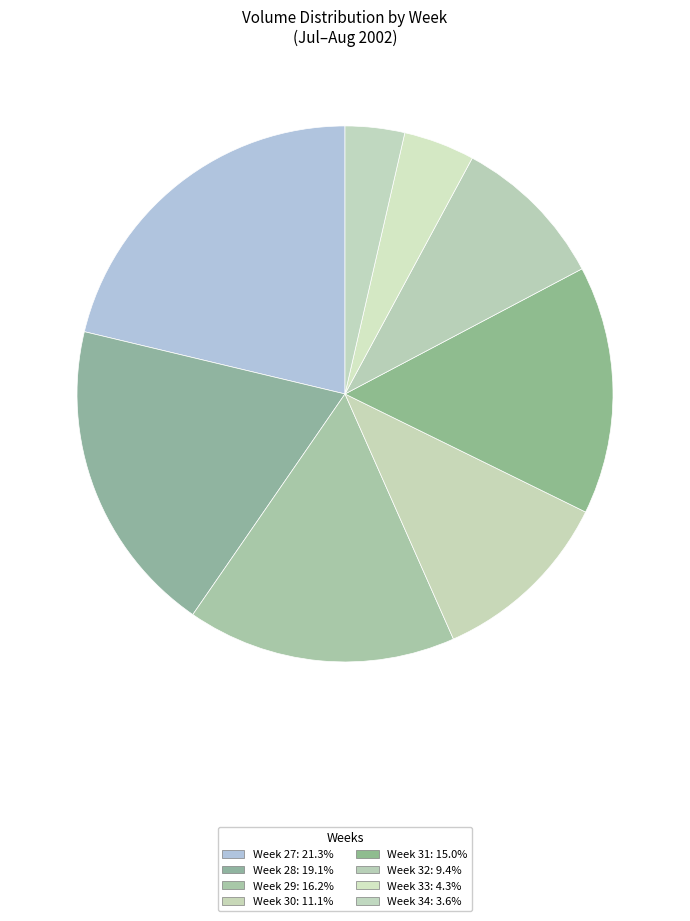

How many segments does this pie chart have?

8